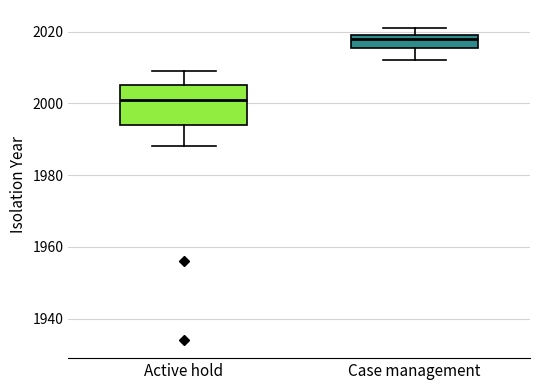

Where does the lower whisker of the box for Active hold end on the y-axis? The values are not printed on the chart, so give them approximately, as read against the axis.

1988